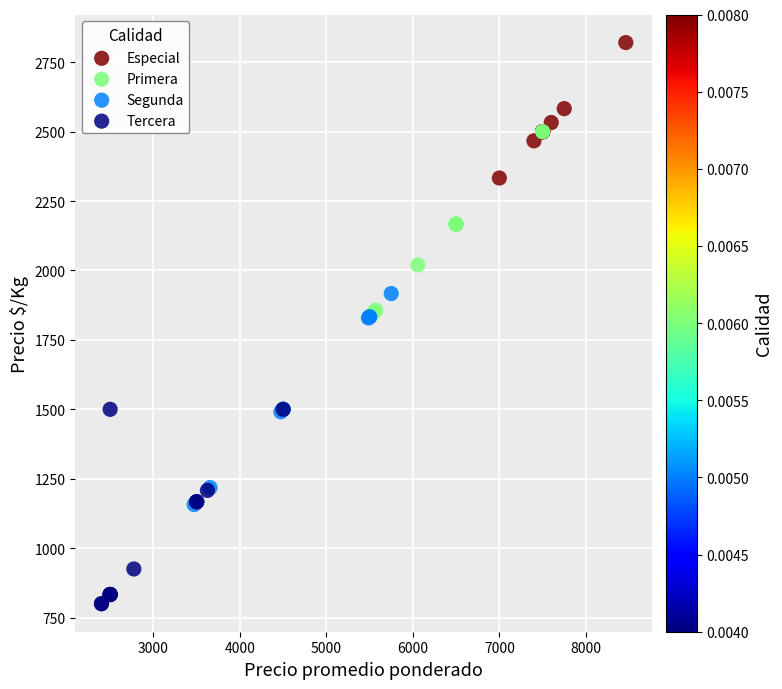

Which series reaches the minimum Y coordinate?

Tercera